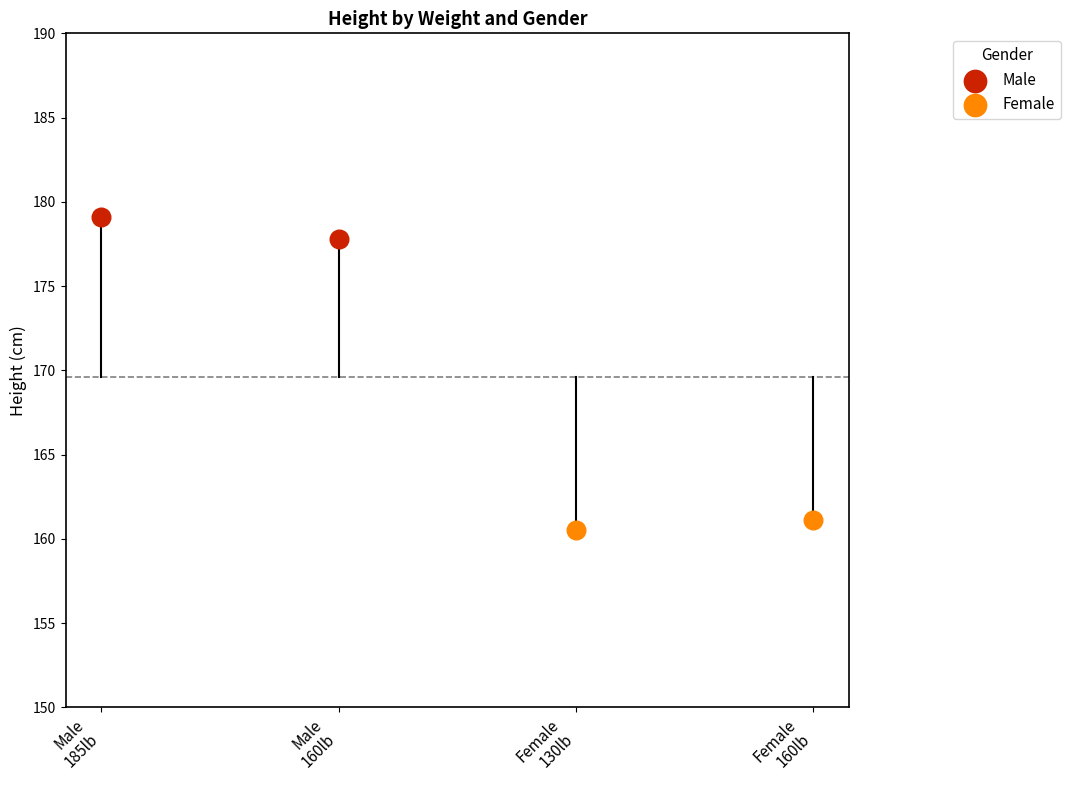

Is the value of Male at 185 greater than the value of Female at 185?

Yes